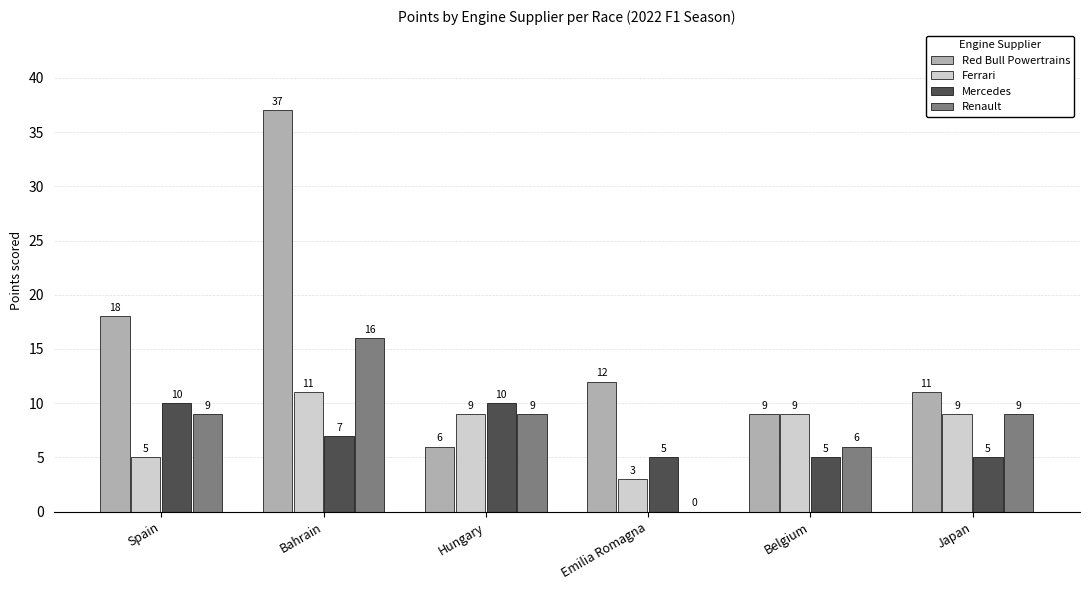

Reading left to right, list all the values displayed in this chart.

Red Bull Powertrains: Spain=18	Bahrain=37	Hungary=6	Emilia Romagna=12	Belgium=9	Japan=11
Ferrari: Spain=5	Bahrain=11	Hungary=9	Emilia Romagna=3	Belgium=9	Japan=9
Mercedes: Spain=10	Bahrain=7	Hungary=10	Emilia Romagna=5	Belgium=5	Japan=5
Renault: Spain=9	Bahrain=16	Hungary=9	Emilia Romagna=0	Belgium=6	Japan=9